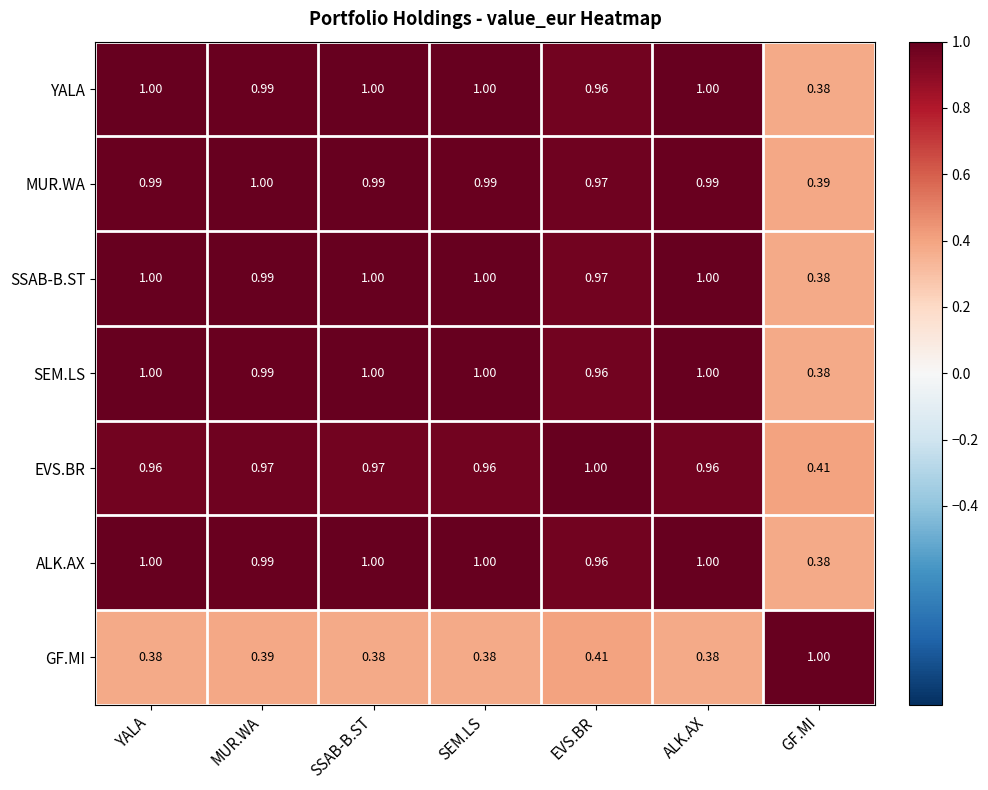

Where is YALA nearest to the value 0?

GF.MI